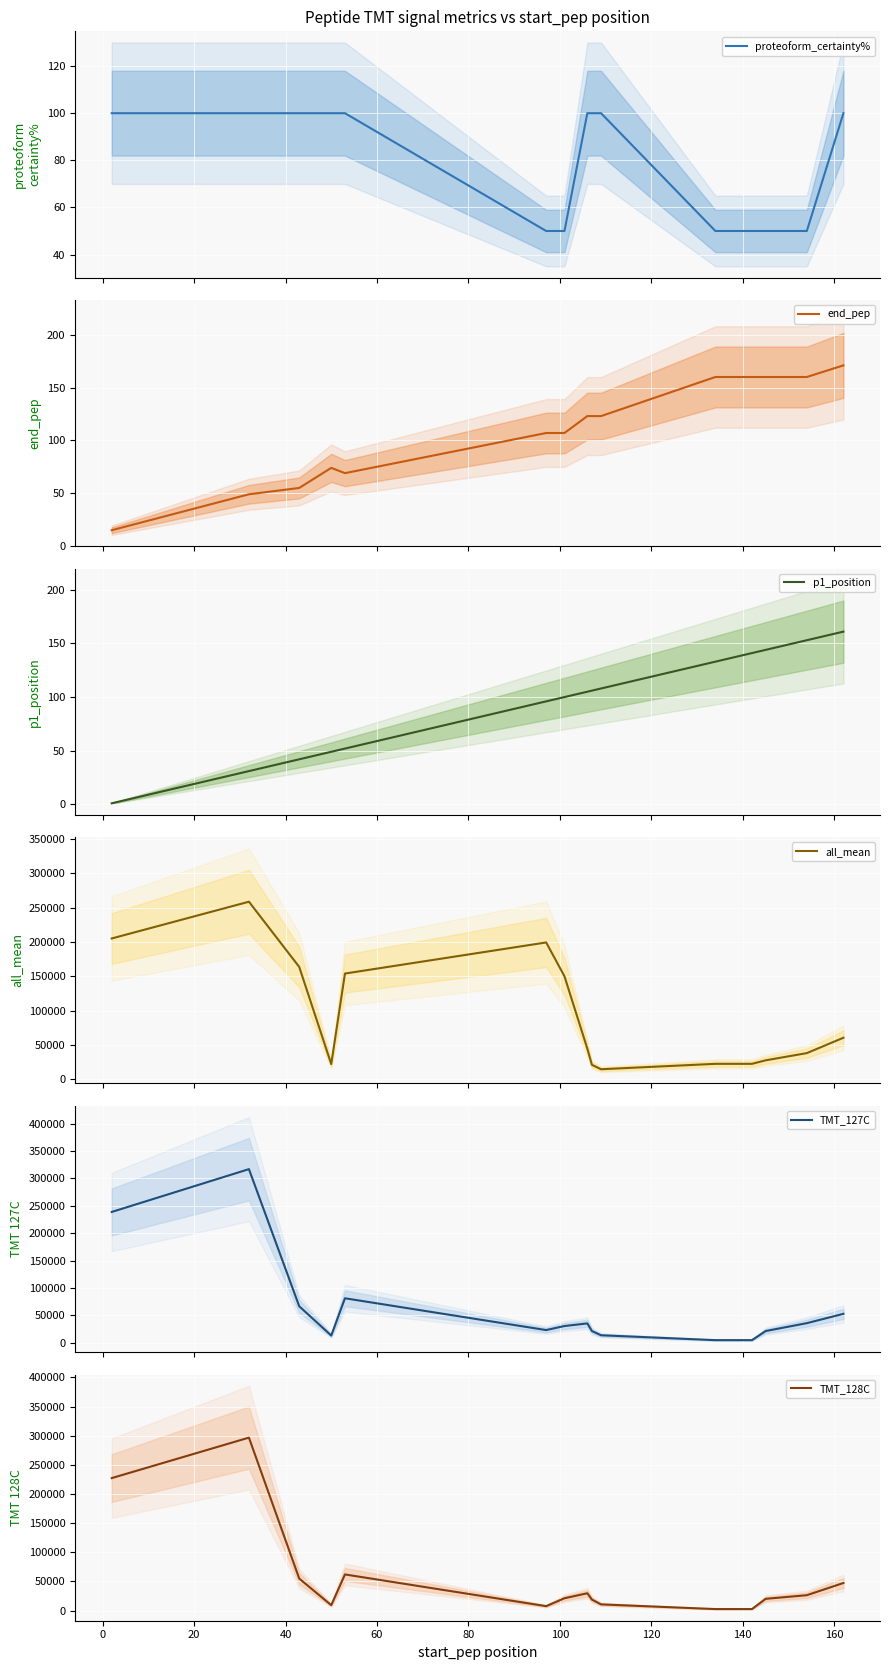

What is the highest value of the proteoform_certainty% series?

100